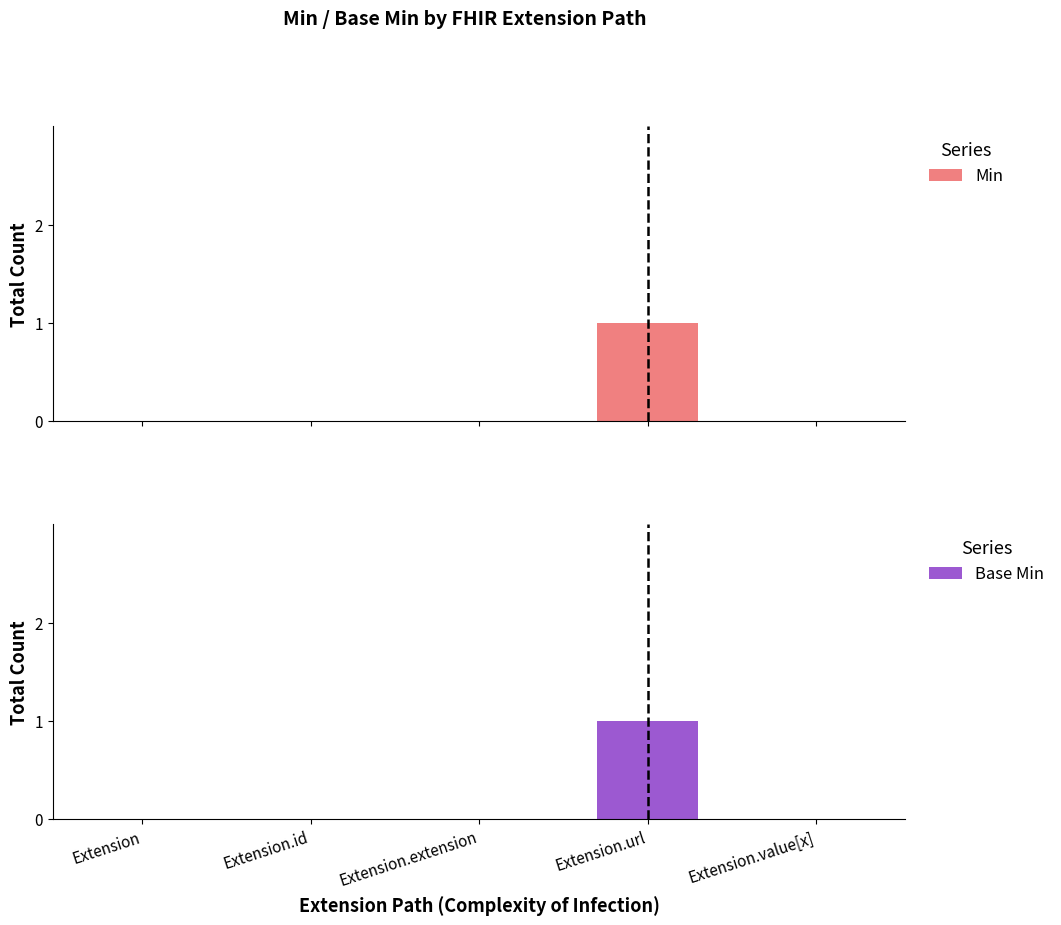

Reading right to left, extract all data points from this chart.

Min: 0	1	0	0	0
Base Min: 0	1	0	0	0